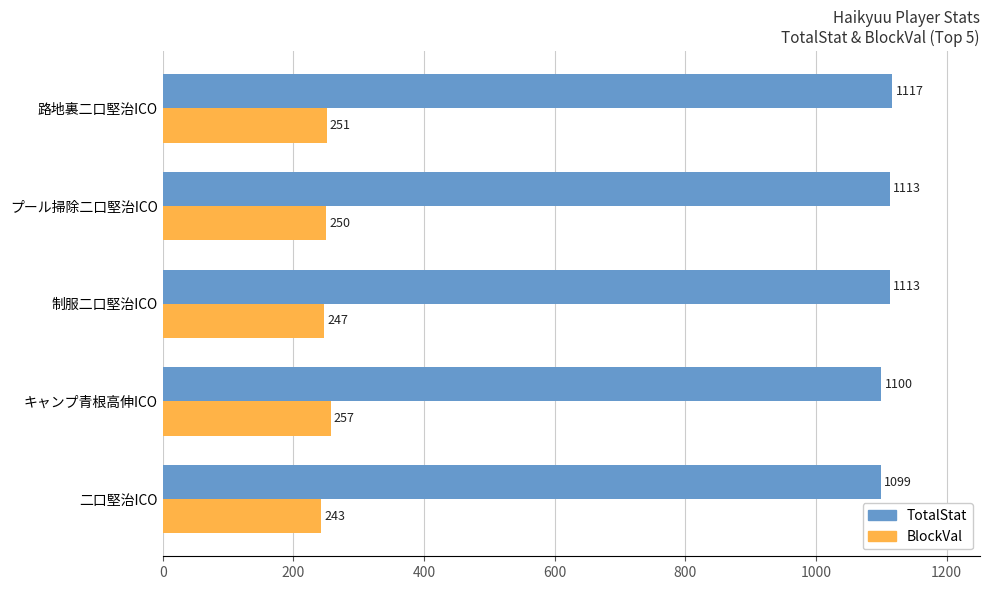

Is the value of TotalStat at キャンプ青根高伸ICO greater than the value of BlockVal at 制服二口堅治ICO?

Yes